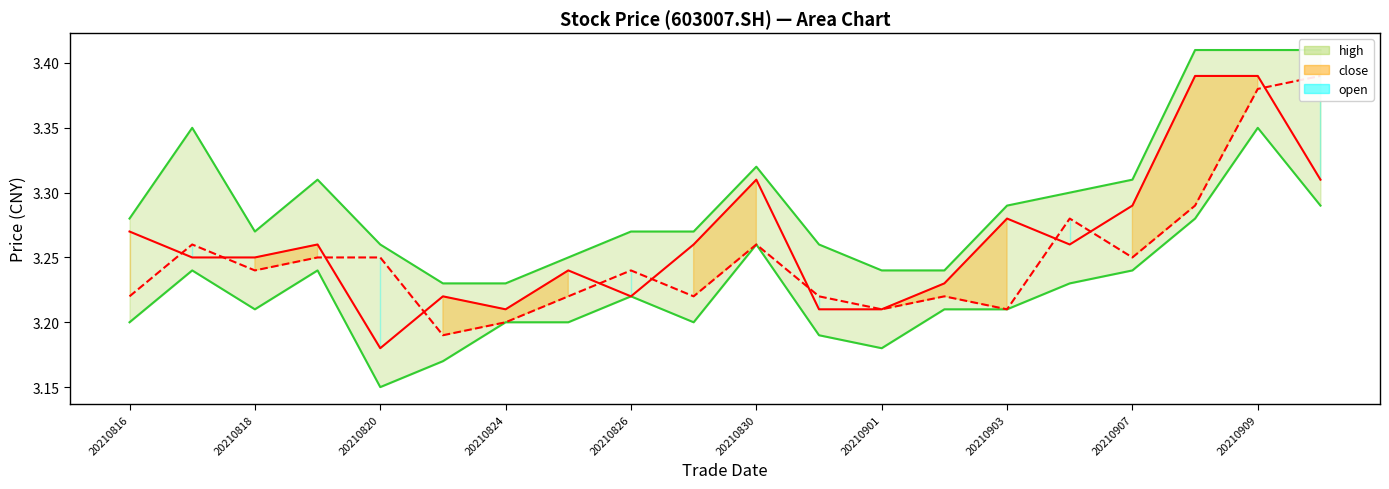

True or false: close and low intersect in this chart.

False